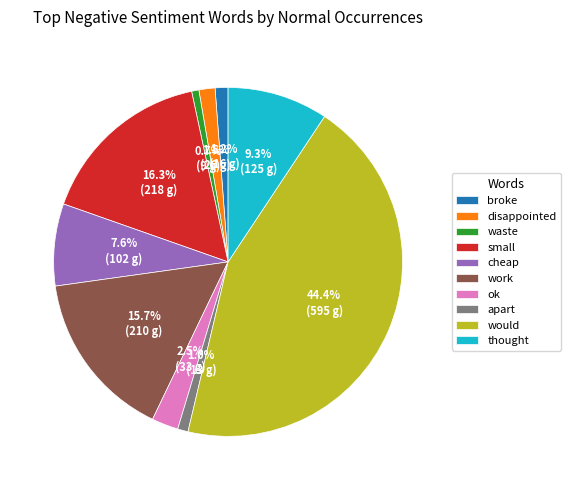

To the nearest percent, what is the difference between the largest and smallest slice percentages?

44%